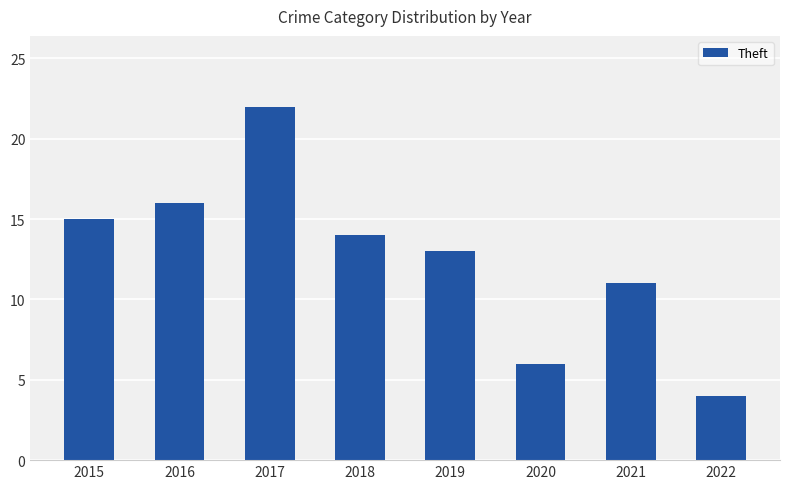

What is the ratio of the value at 2020 to the value at 2016?

0.4